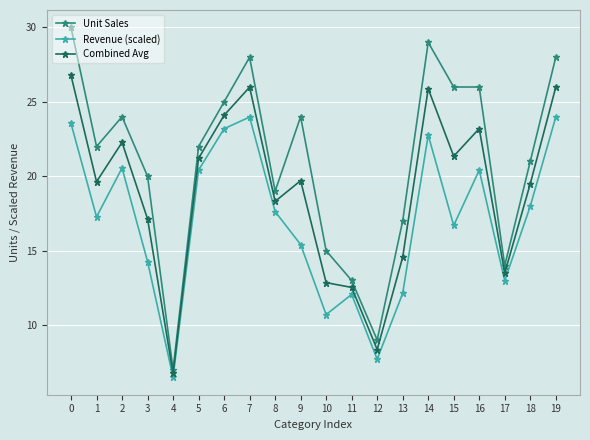

Where is the first local maximum for Unit Sales?

2